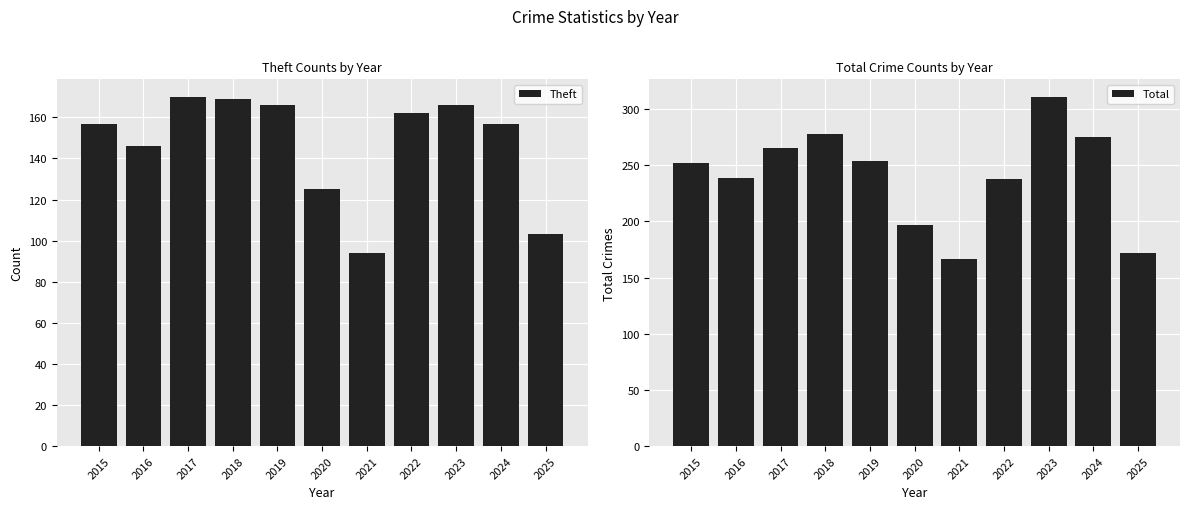

Which series has the largest total across all categories?

Total